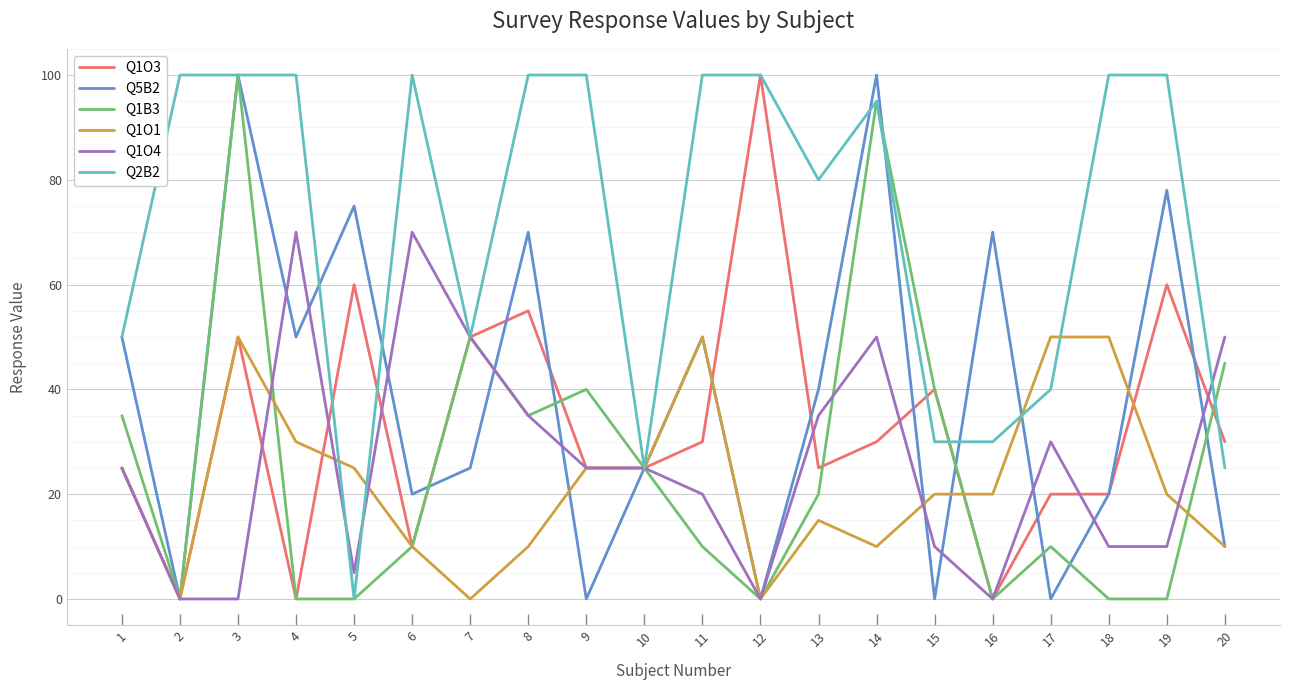

Reading left to right, extract all data points from this chart.

Q1O3: 25	0	50	0	60	10	50	55	25	25	30	100	25	30	40	0	20	20	60	30
Q5B2: 50	0	100	50	75	20	25	70	0	25	50	0	40	100	0	70	0	20	78	10
Q1B3: 35	0	100	0	0	10	50	35	40	25	10	0	20	95	40	0	10	0	0	45
Q1O1: 25	0	50	30	25	10	0	10	25	25	50	0	15	10	20	20	50	50	20	10
Q1O4: 25	0	0	70	5	70	50	35	25	25	20	0	35	50	10	0	30	10	10	50
Q2B2: 50	100	100	100	0	100	50	100	100	25	100	100	80	95	30	30	40	100	100	25